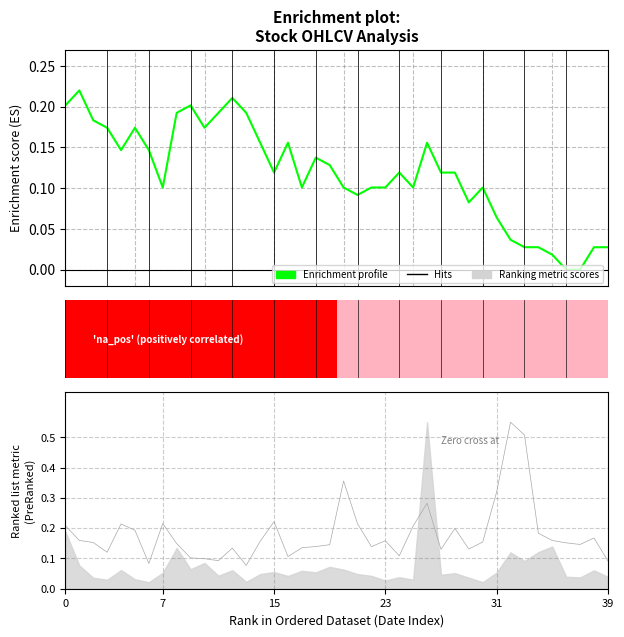

What is the value of the 3rd bar from the left?

0.2